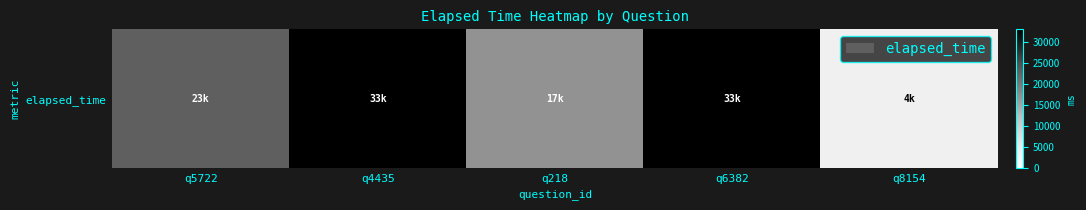

List the labels in order of value, largest first.

q4435, q6382, q5722, q218, q8154